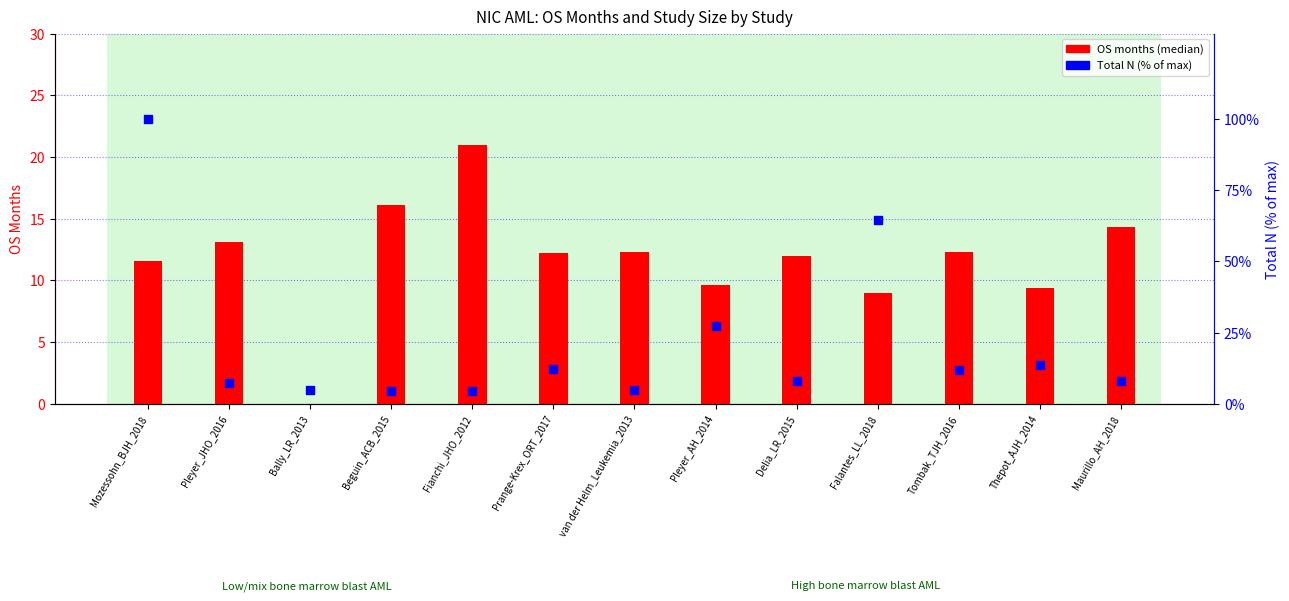

At how many categories does at least one series exceed 79?

1